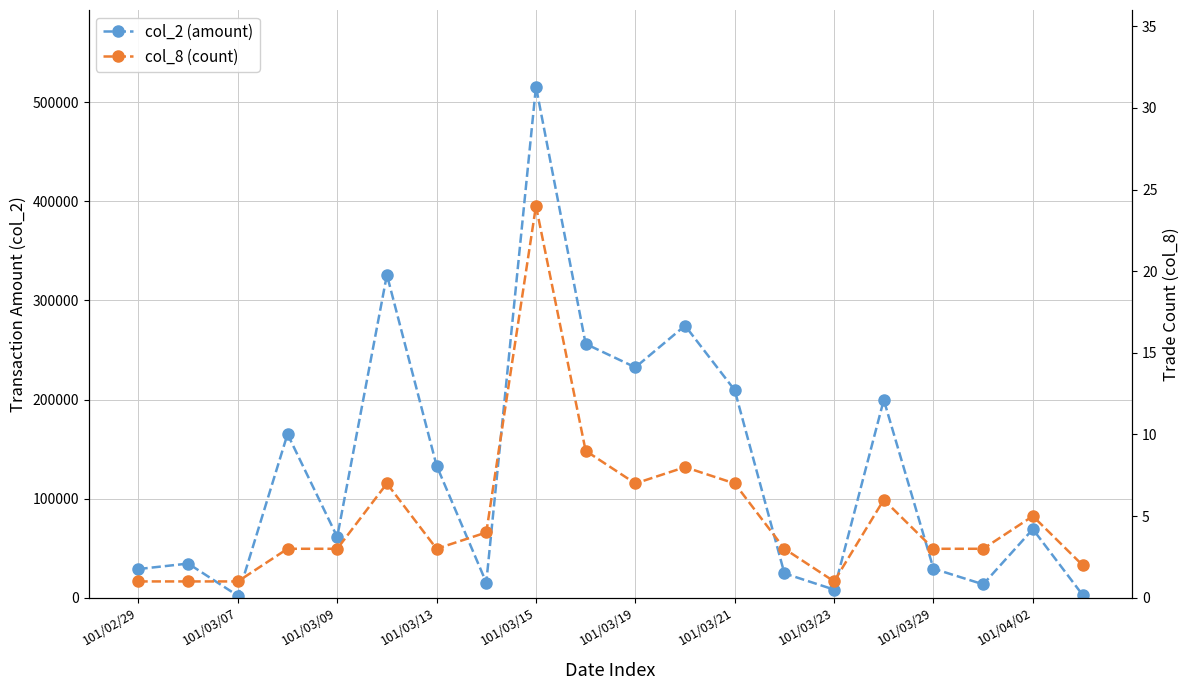

Is this an area chart (filled region under the line)?

No